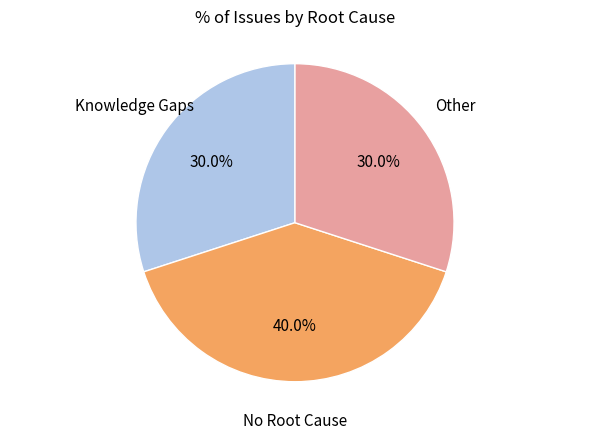

Is there a majority slice in this chart?

No